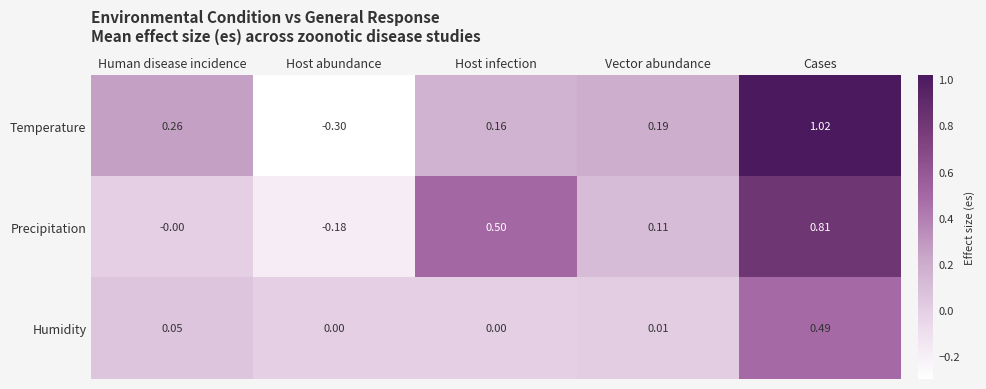

At Host abundance, list the series in order from largest to smallest.

Humidity, Precipitation, Temperature